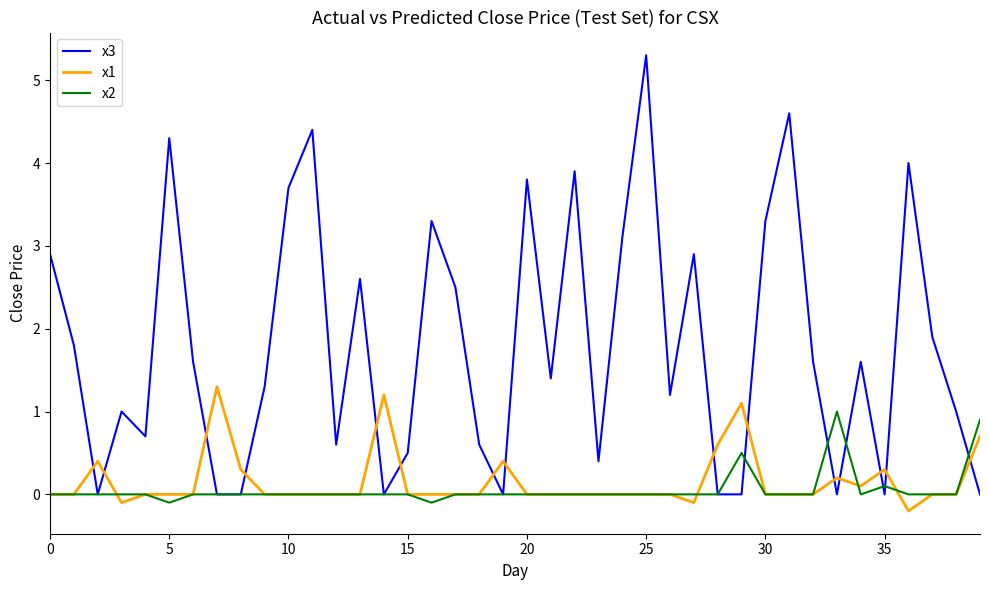

Which series has the widest spread of values?

x3